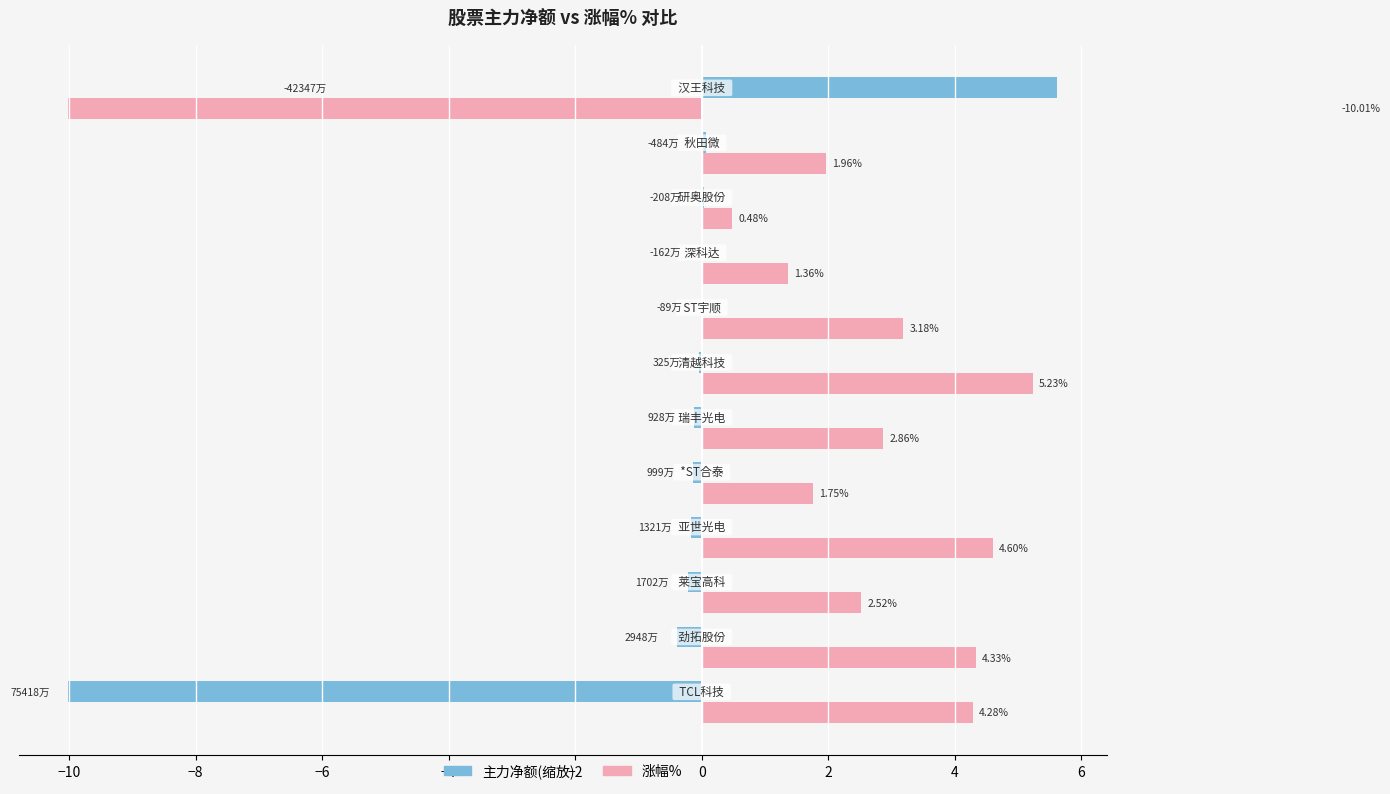

How many distinct data groups are displayed?

2